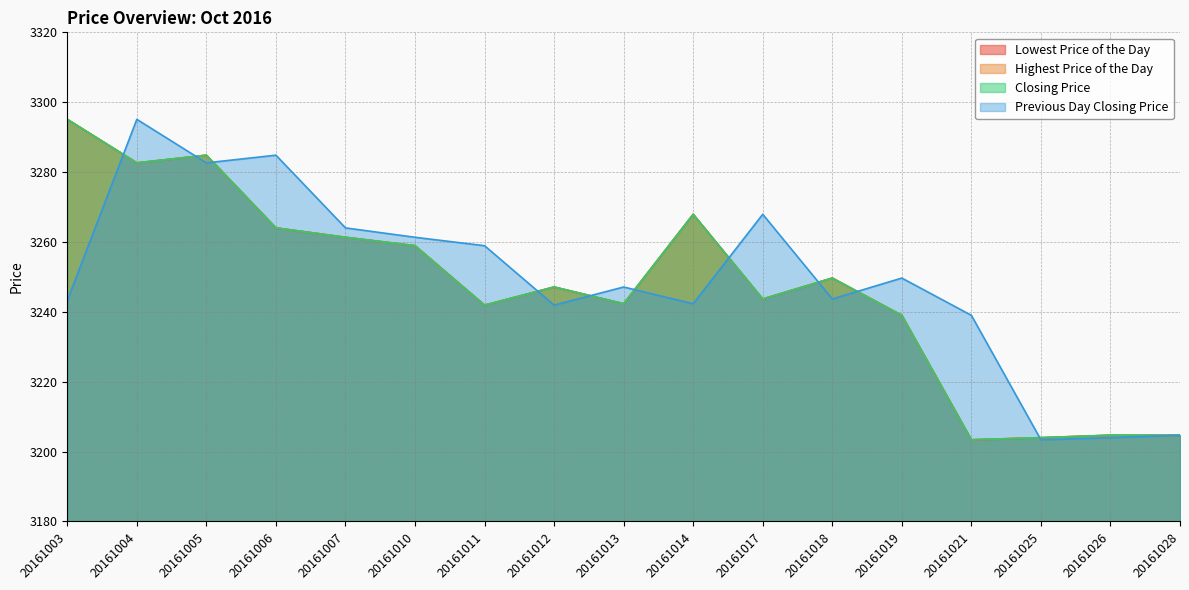

How many lines are shown in the chart?

4